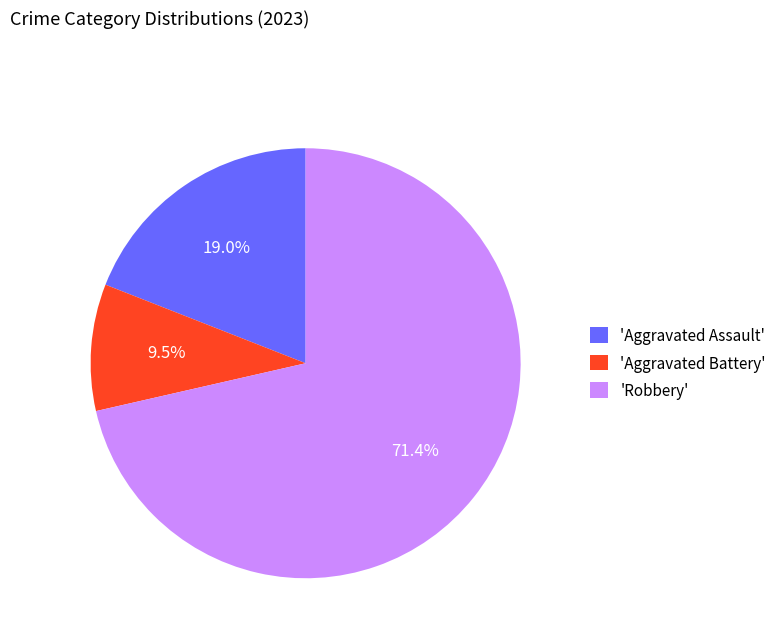

Which slice is the smallest?

'Aggravated Battery'